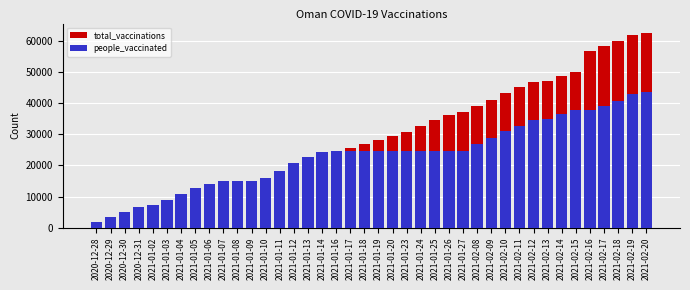

What is the difference between the people_vaccinated values at 2021-01-02 and 2021-02-19?

35721